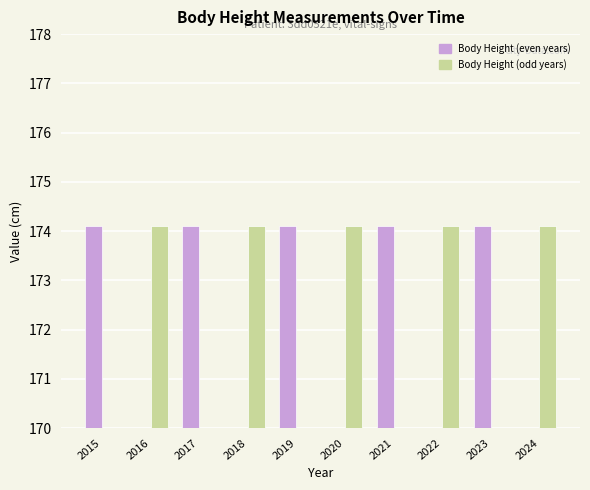

How many positive values does the Body Height (odd years) series have?

5